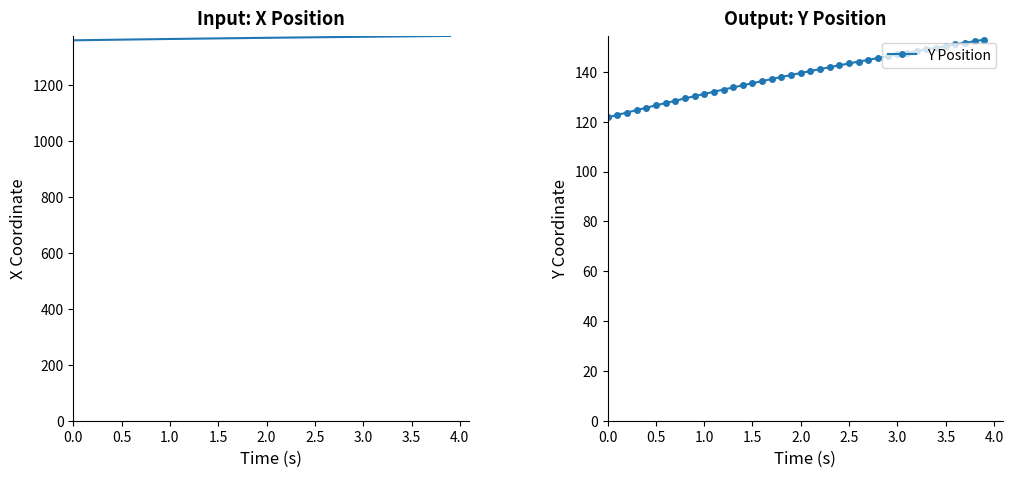

What is the highest value of the Y Position series?

152.9